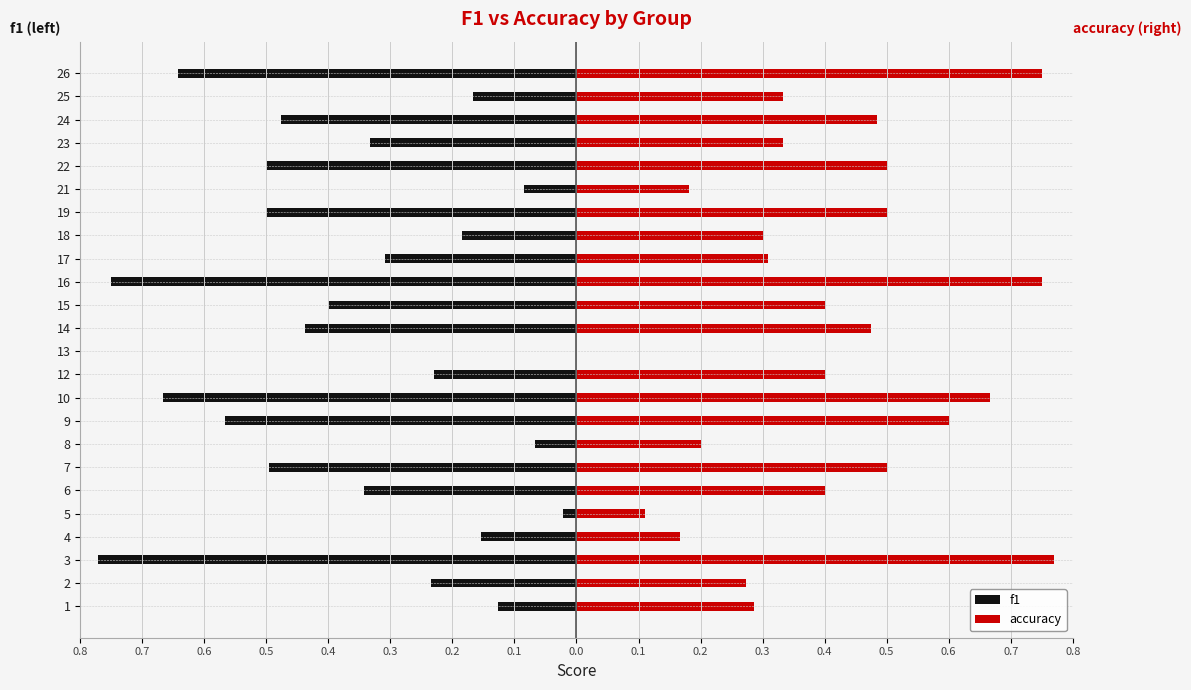

How many data points in accuracy are above 0?

23